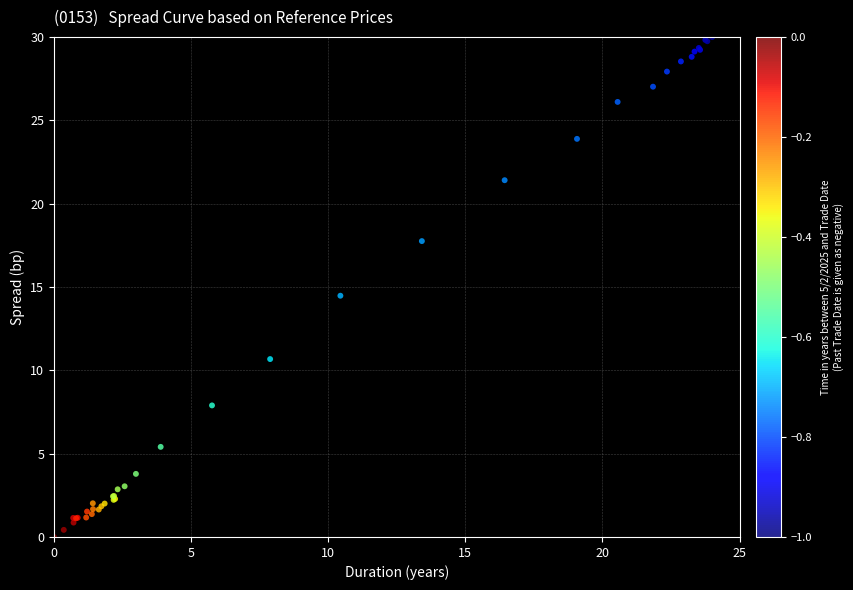

What Y value in the scatter plot is closest to 15?

14.5